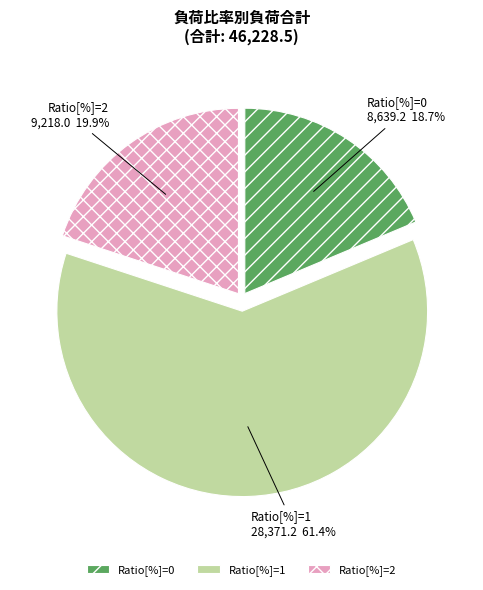

To the nearest percent, what is the average slice percentage?

33%